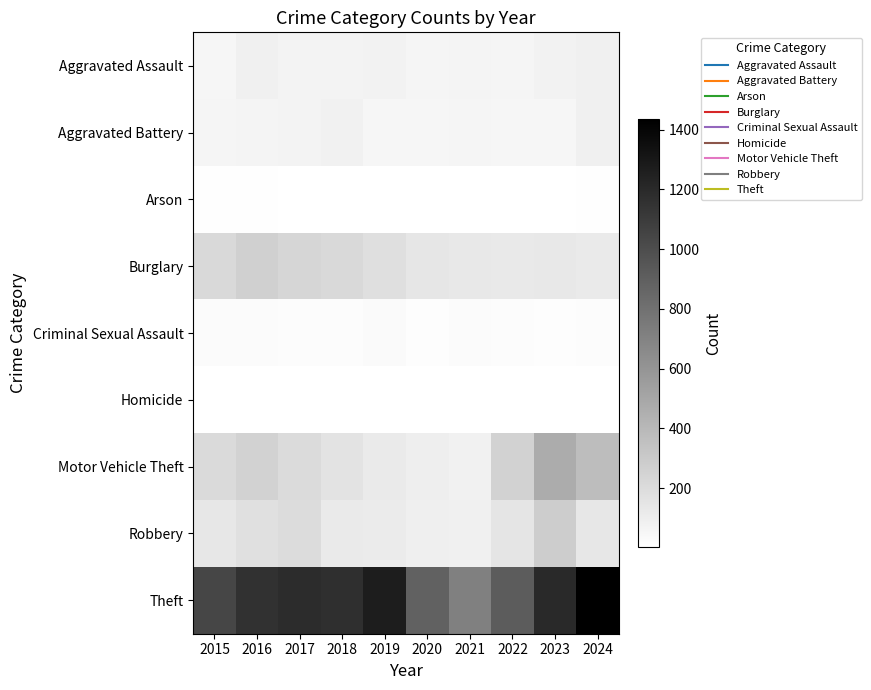

Between 2015 and 2018, which series saw the biggest shift?

Theft